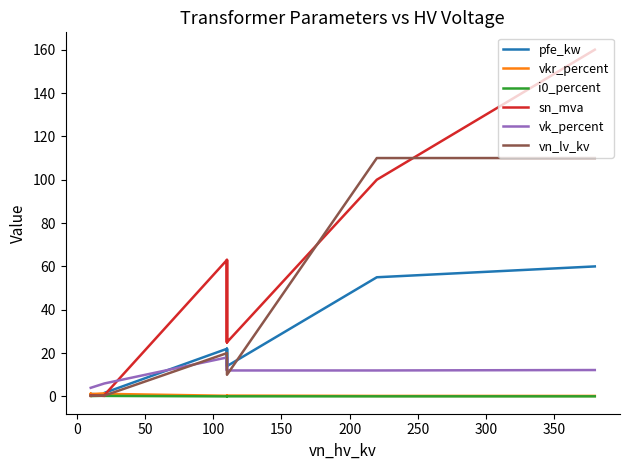

What is the greatest value displayed?

160.0